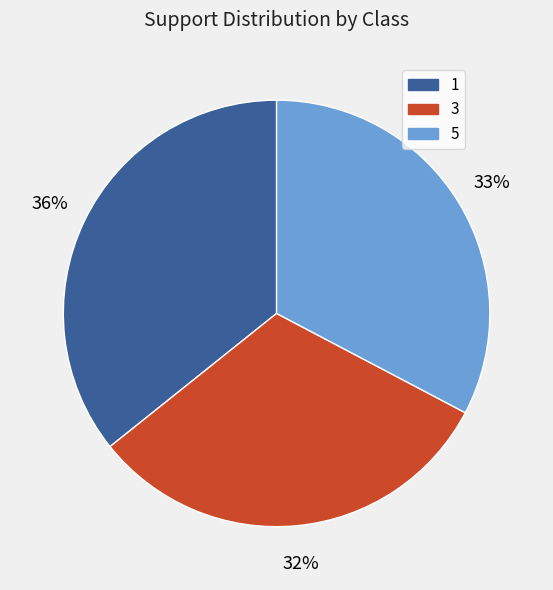

To the nearest percent, what portion does 3 represent?

32%